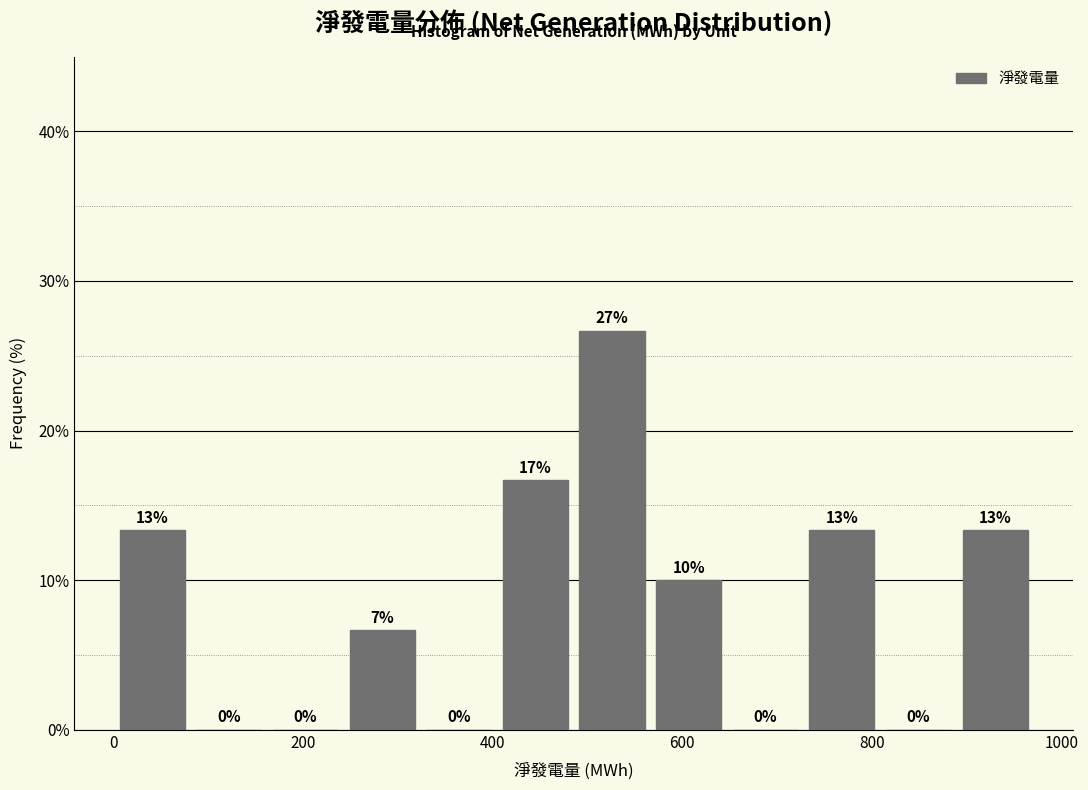

Over which range of the x-axis is the bar tallest?

480 to 560